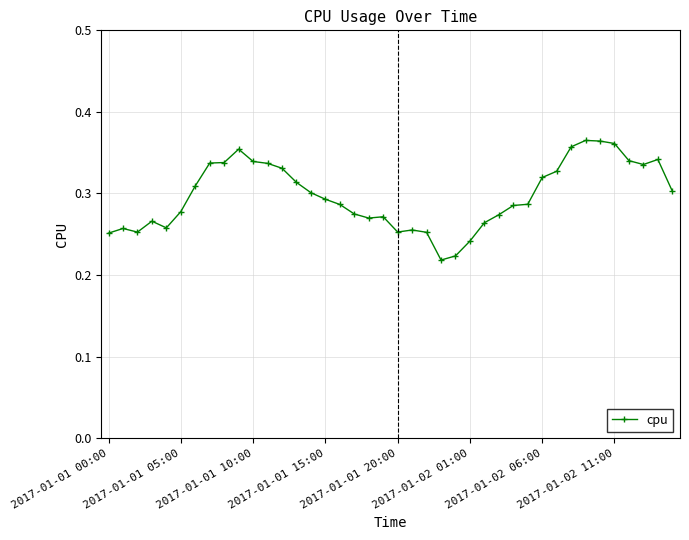

What is the sum of all values?

11.9